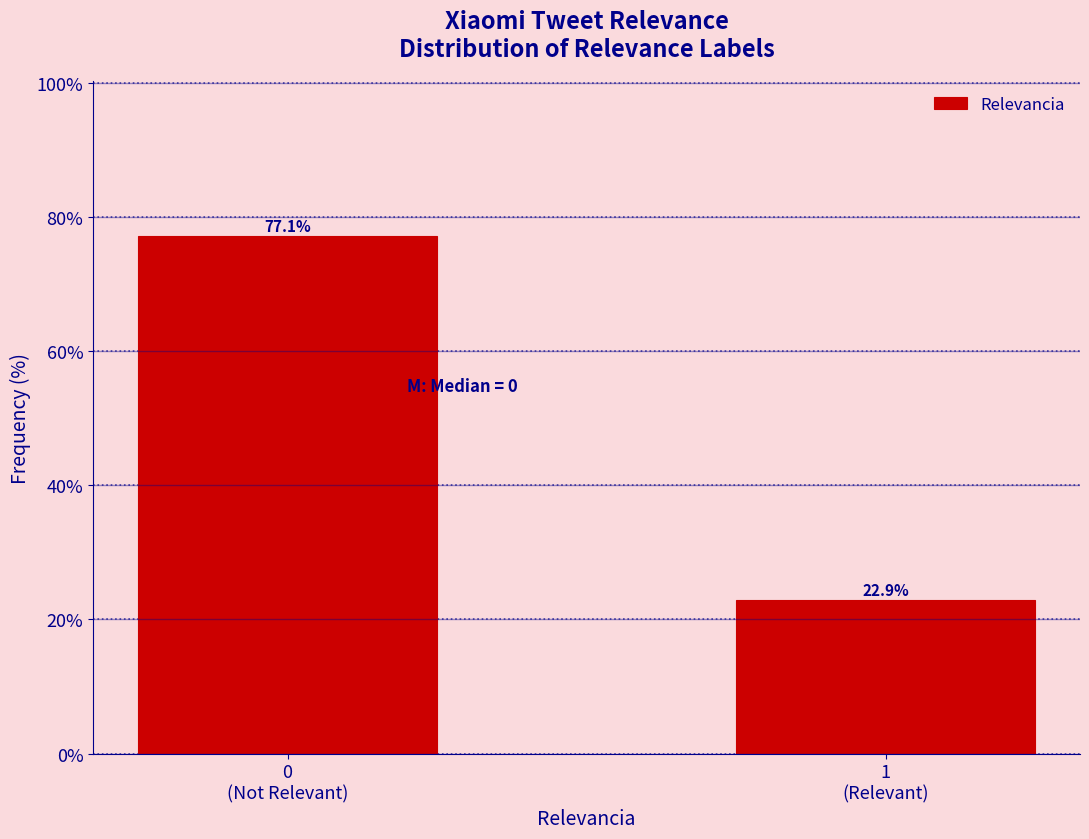

Reading left to right, what are all the values shown in this chart?

77.1	22.9